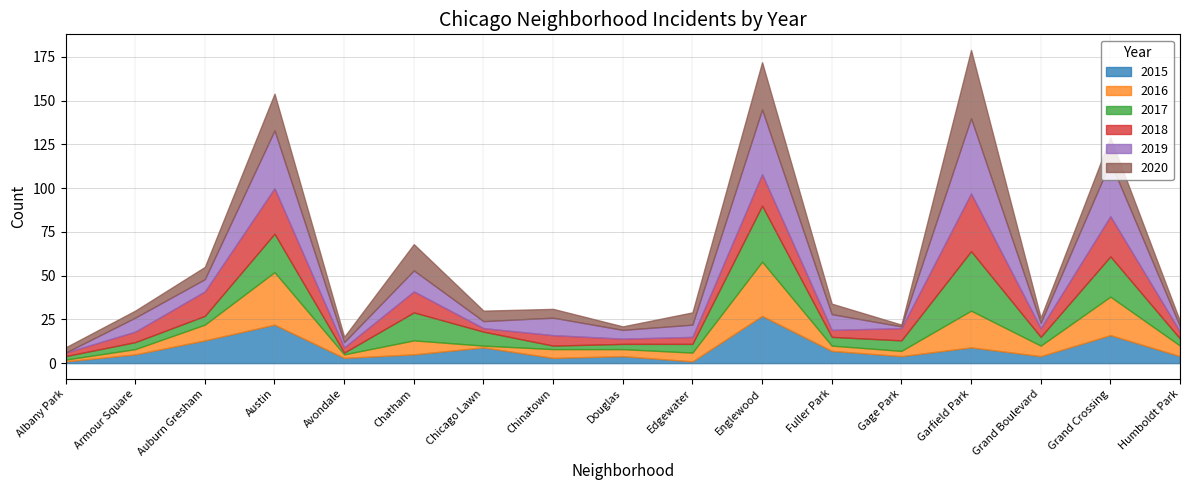

In 2016, how many points are lower than both neighbors (excluding endpoints)?

4